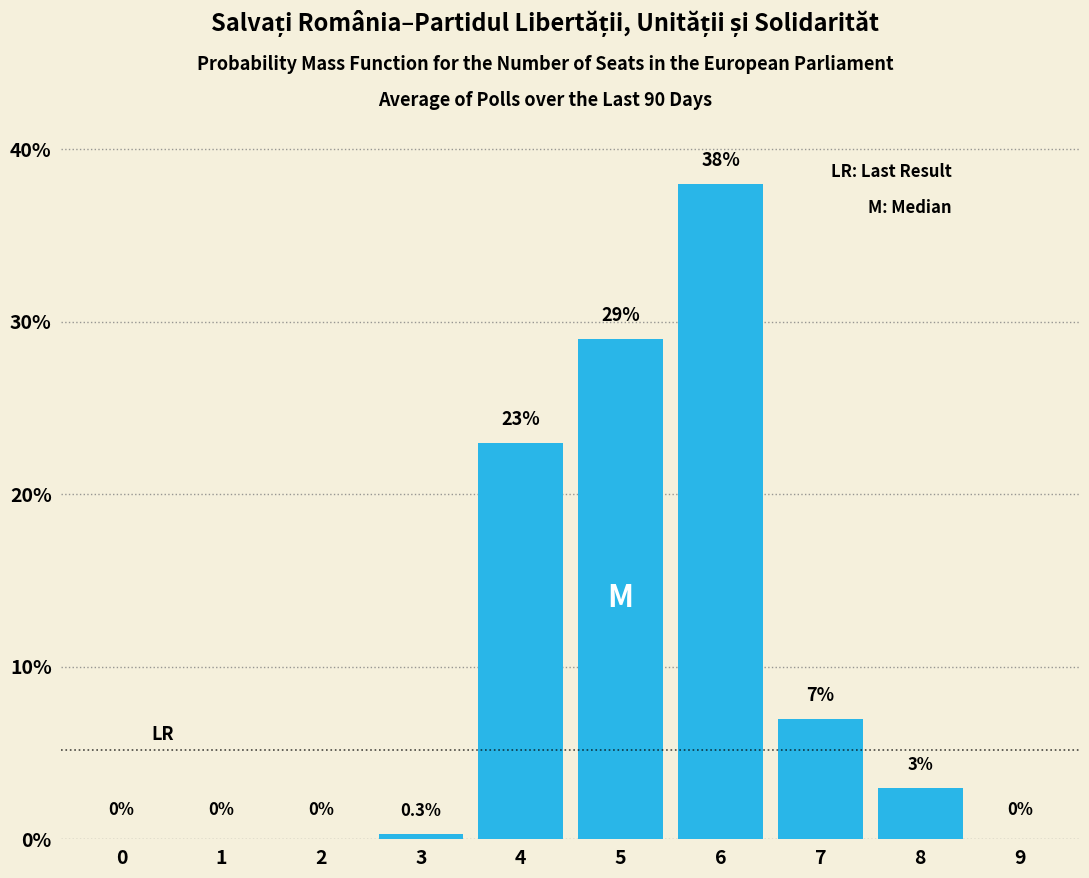

Reading left to right, list all the values displayed in this chart.

0=0.0	1=0.0	2=0.0	3=0.3	4=23.0	5=29.0	6=38.0	7=7.0	8=3.0	9=0.0